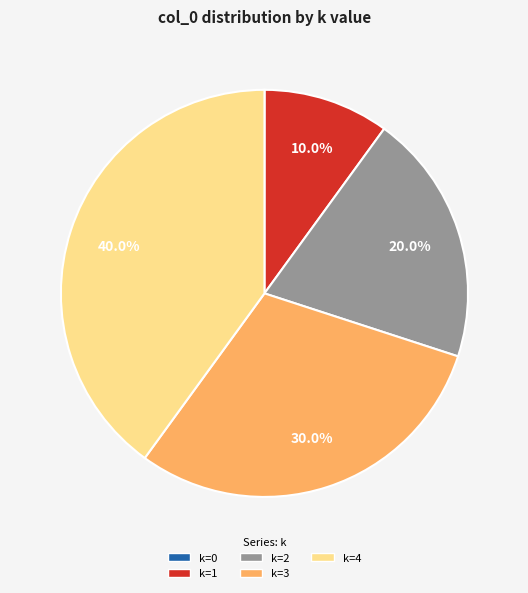

Is there any slice that represents more than half of the pie?

No